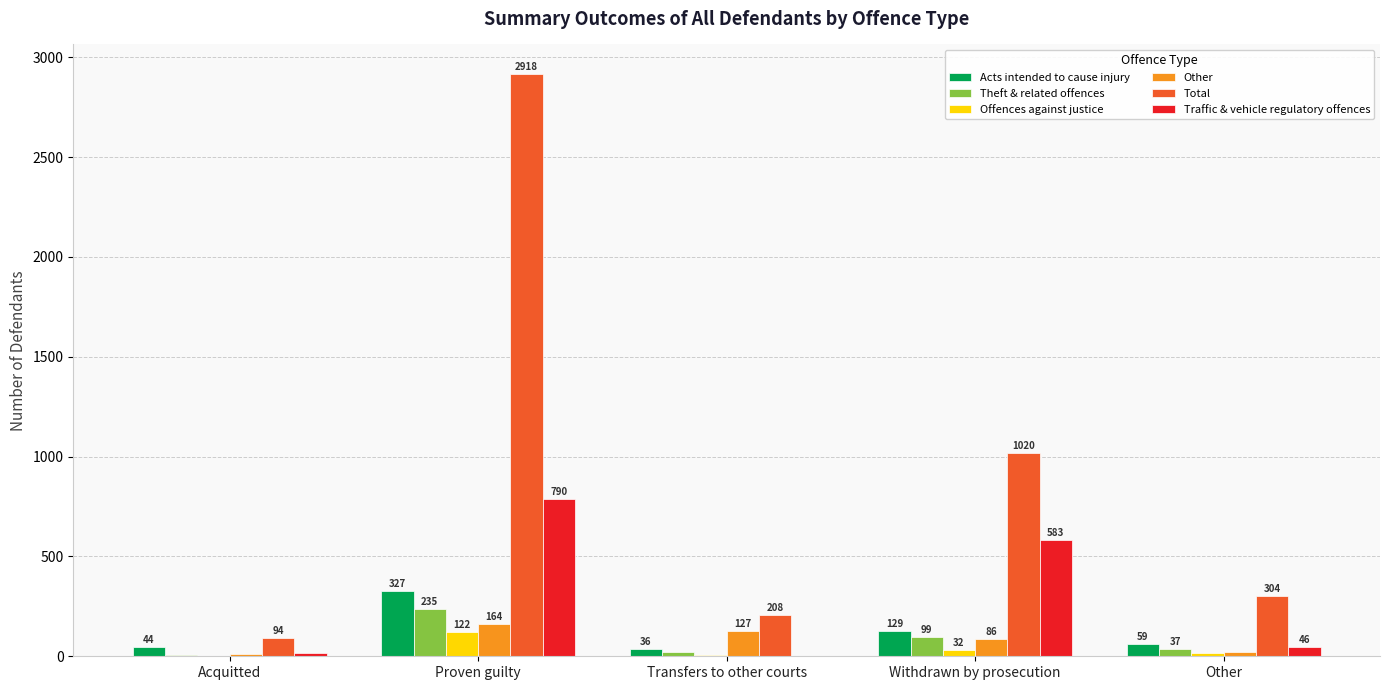

Count the number of categories in the chart.

5